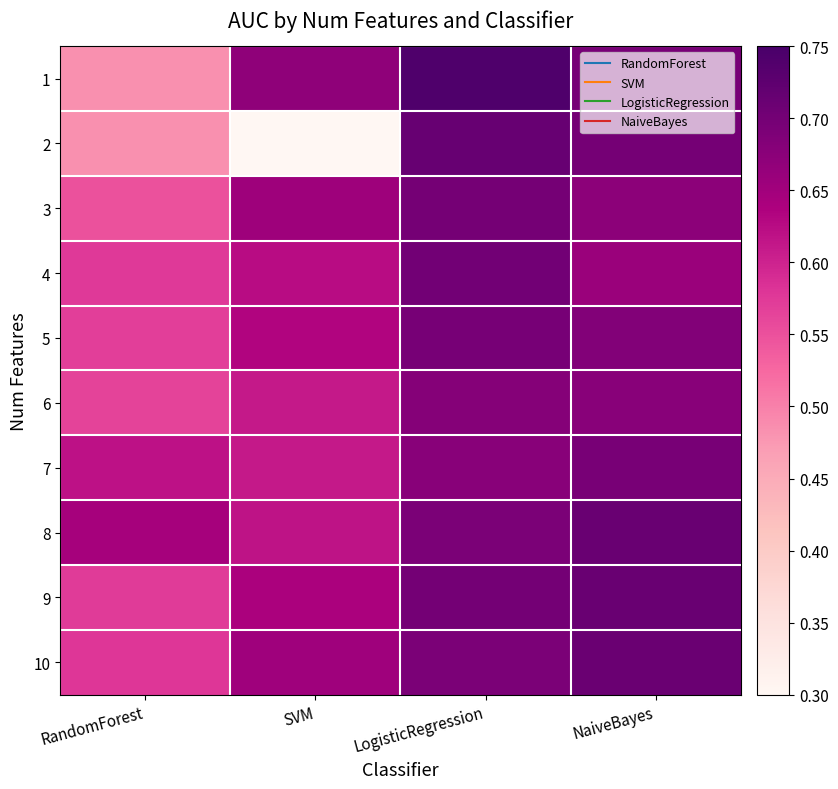

What is the total value across all series at RandomForest?

5.6